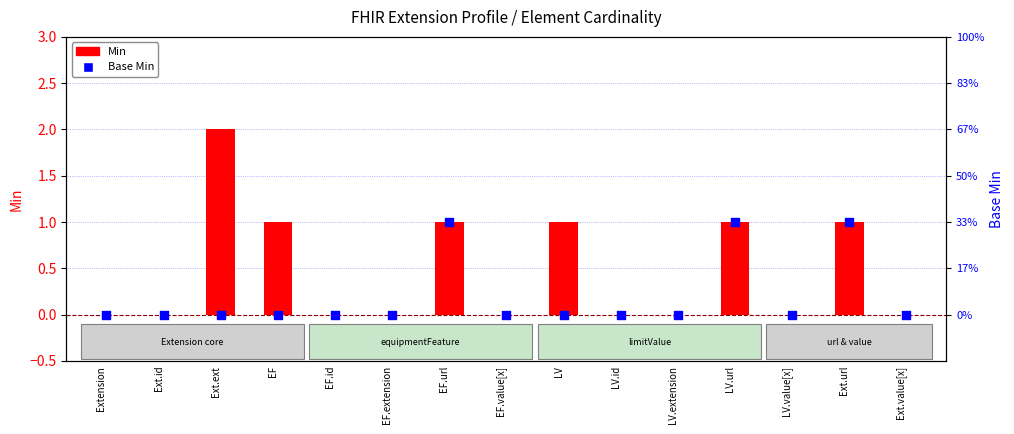

Which series contains the highest Y value?

Min